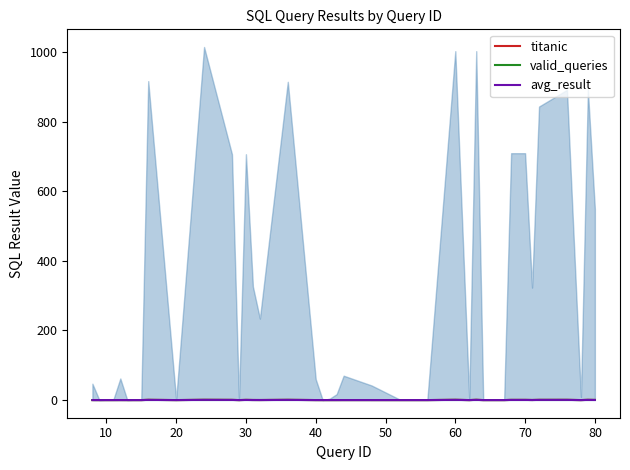

At how many categories does at least one series exceed 0?

36